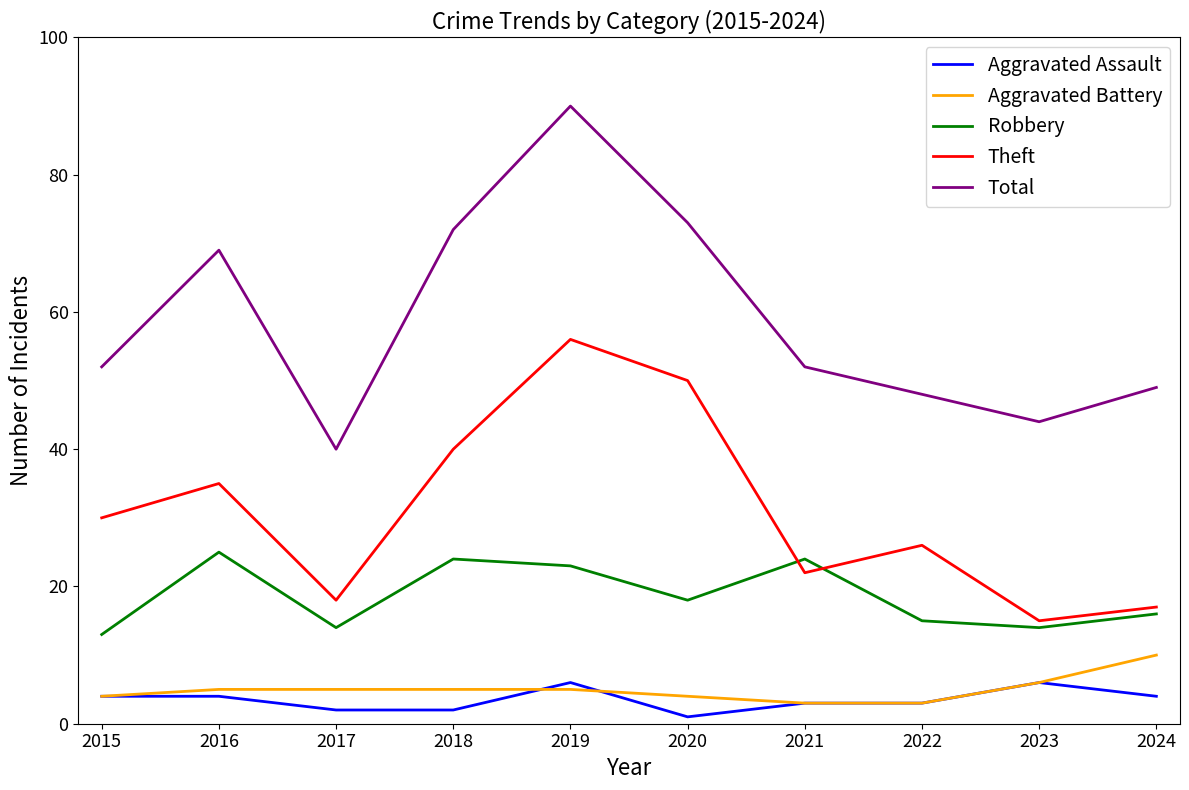

Rank the series at 2024 from highest to lowest value.

Total, Theft, Robbery, Aggravated Battery, Aggravated Assault